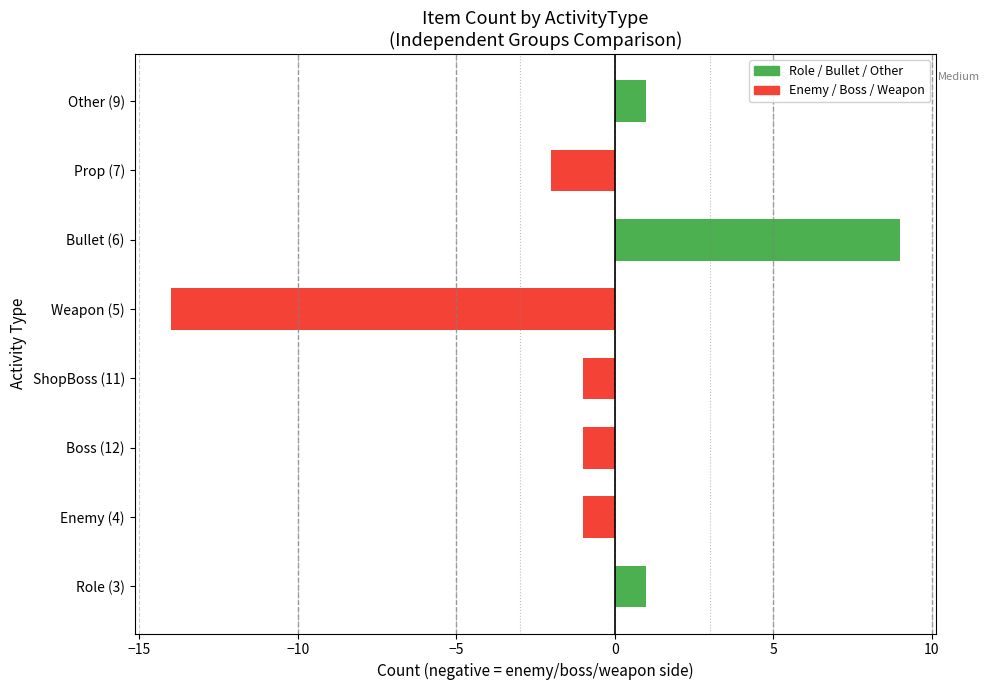

What is the minimum value shown in the chart?

-14